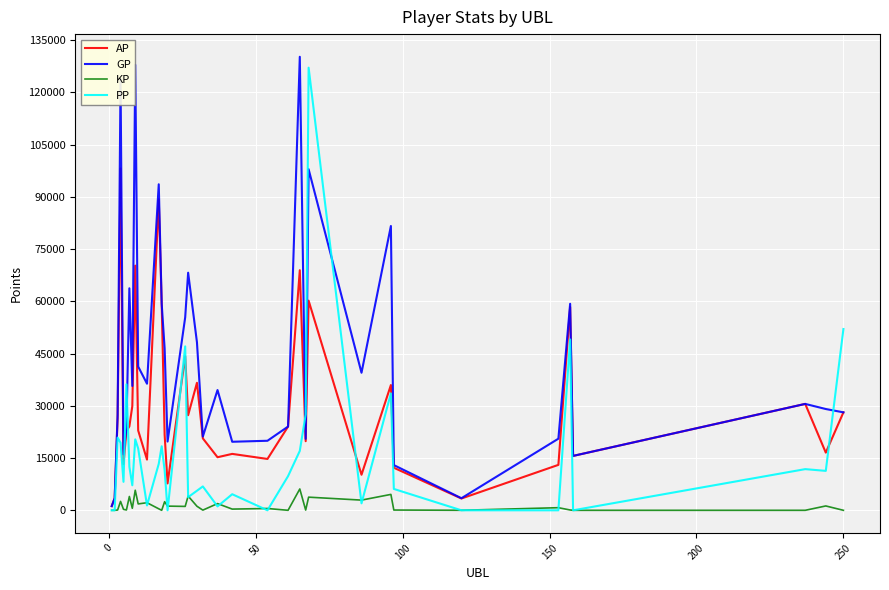

How many categories are shown in the chart?

36